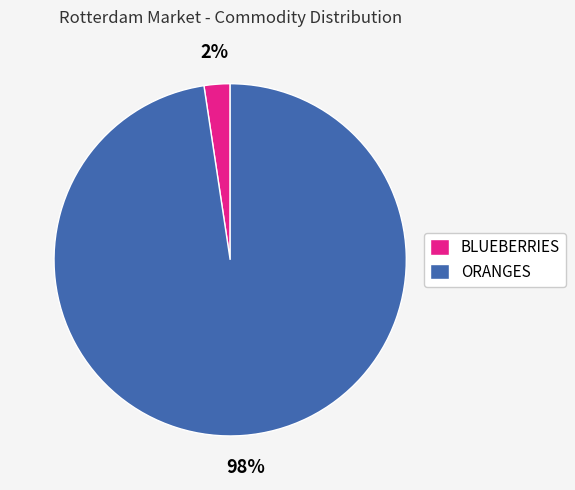

What percentage is the ORANGES slice, to the nearest percent?

98%